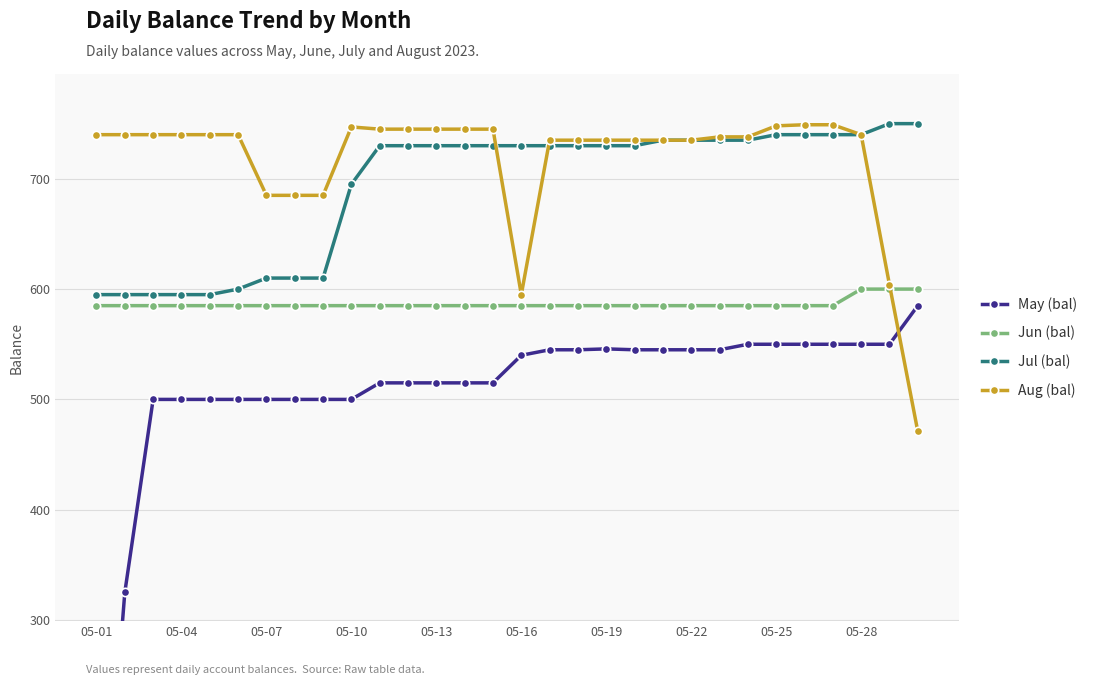

What is the sum of all Aug (bal) values?

21509